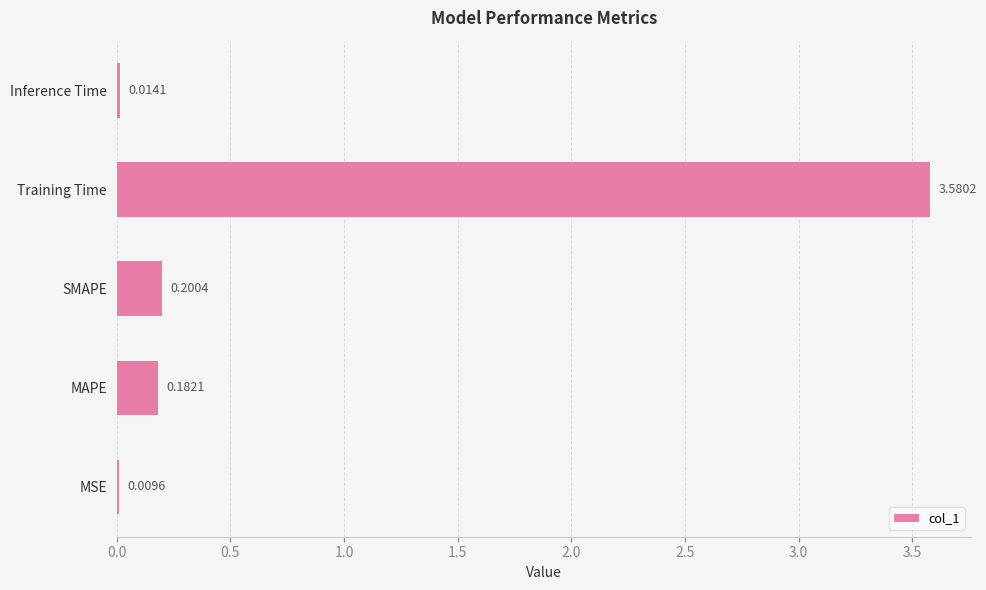

Which category has the highest value across all series?

Training Time